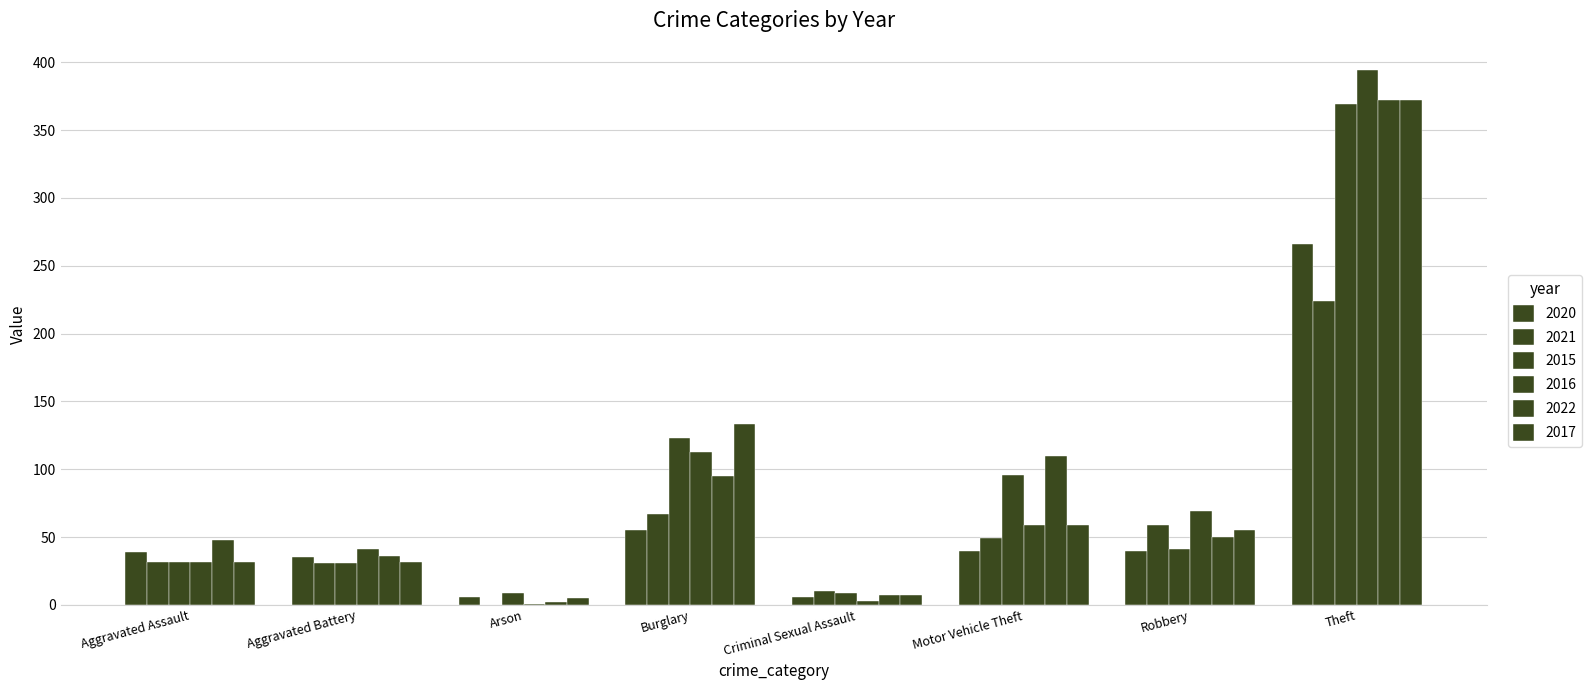

What is the sum of all 2020 values?

487